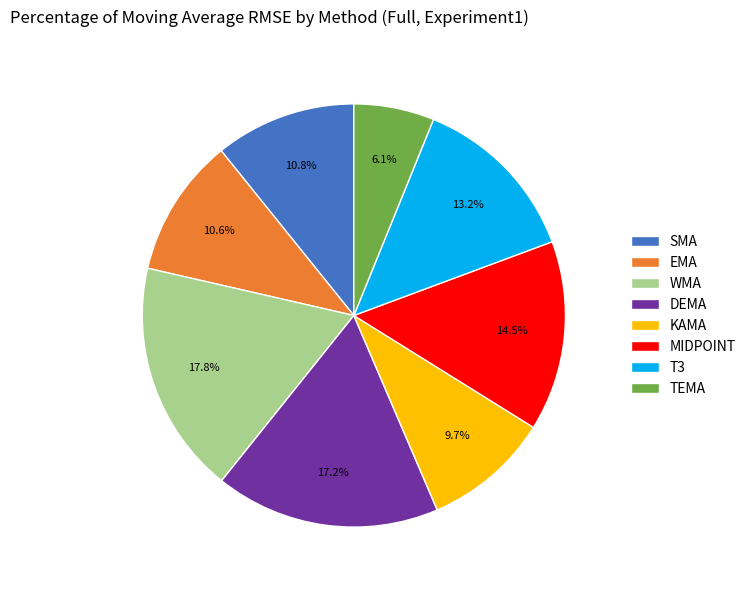

To the nearest percent, what is the difference between the T3 and KAMA slice percentages?

4%